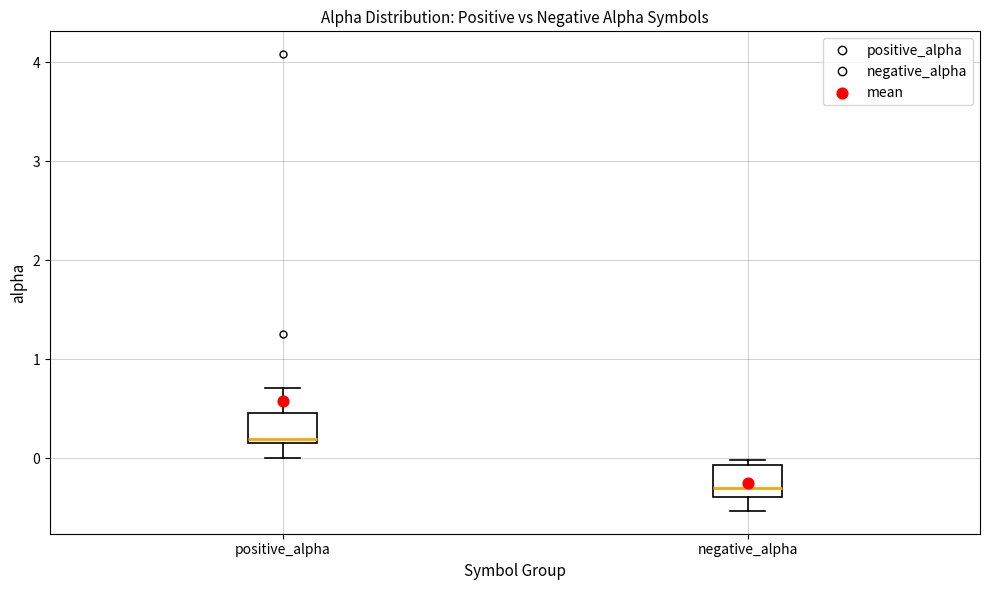

Reading left to right, read every box against the y-axis: the position of its median line, the range the box covers, and the ends of its whiskers. The values are not printed on the chart, so give them approximately, as read against the axis.

positive_alpha: median 0.2 (just above the box's lower edge), box 0.2 to 0.5, whiskers 0.0 to 0.7
negative_alpha: median -0.3, box -0.4 to -0.1, whiskers -0.5 to 0.0